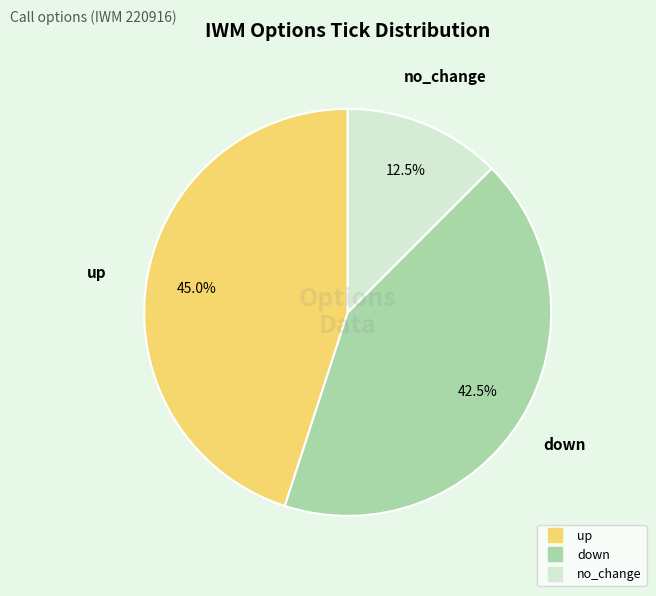

Combined, what portion of the pie is up and no_change?

57.5%